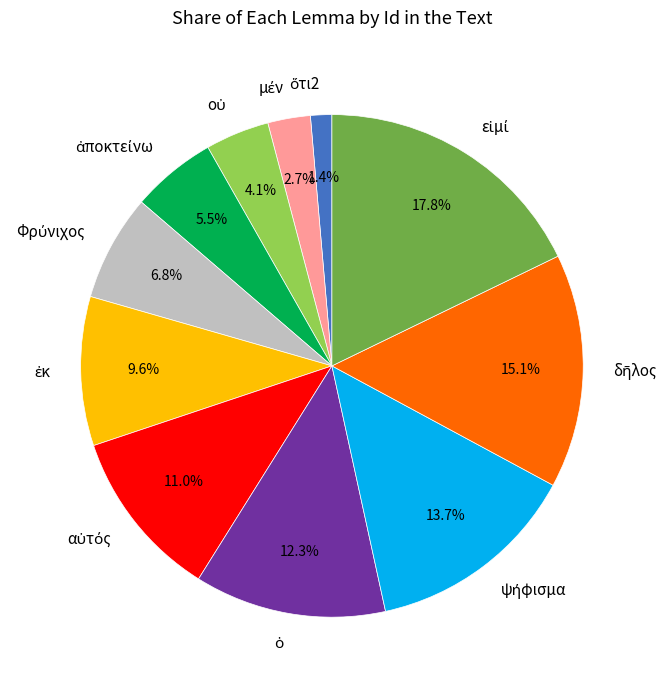

How many slices are in this pie chart?

11